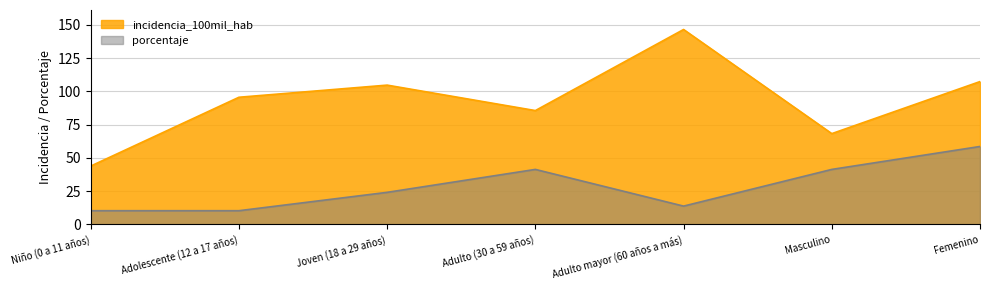

The incidencia_100mil_hab series shows 43.9 at Niño (0 a 11 años). True or false?

True